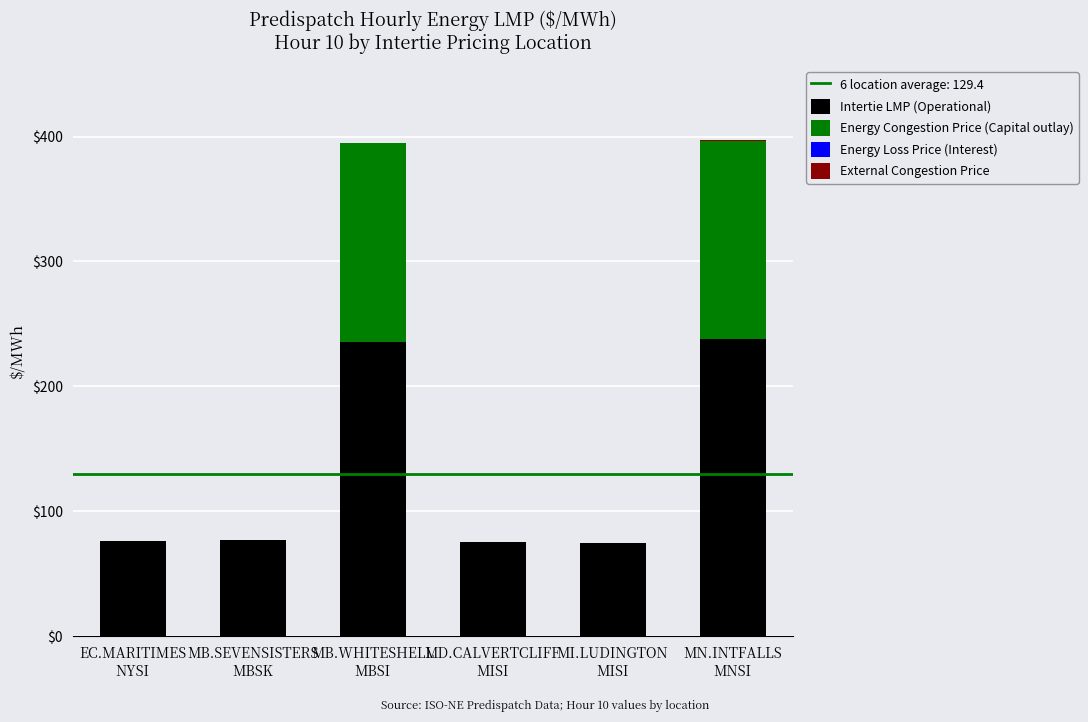

What is the maximum value for Intertie LMP (Operational)?

237.7